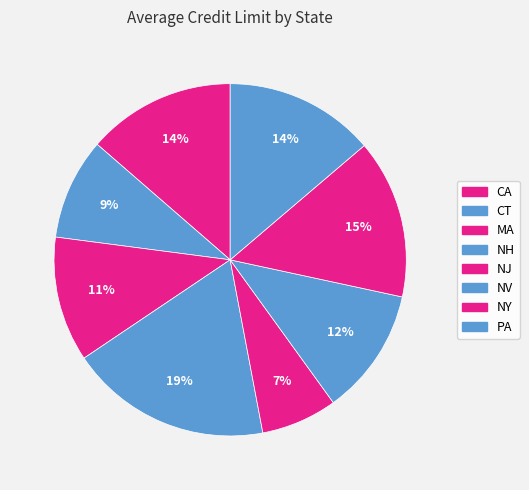

Is there a majority slice in this chart?

No